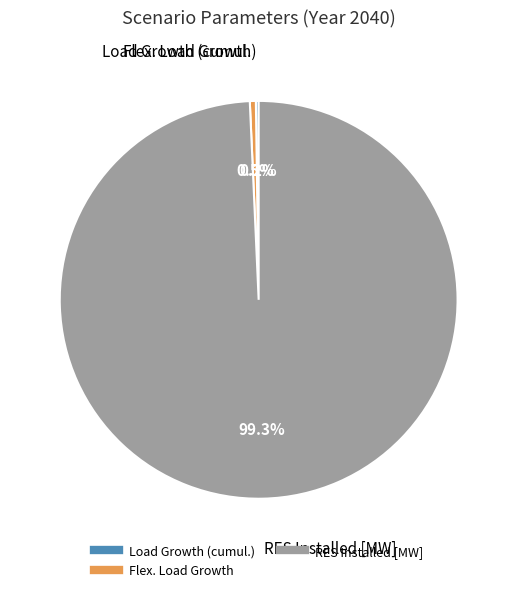

Is there a majority slice in this chart?

Yes